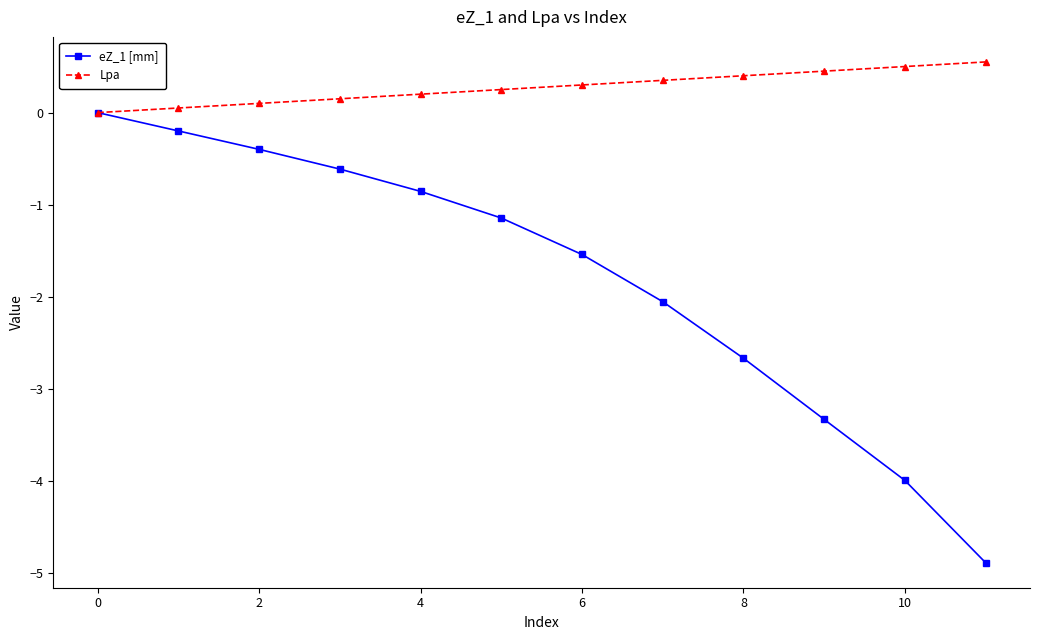

What is the value of the Lpa point at the 7th from the left?

0.3